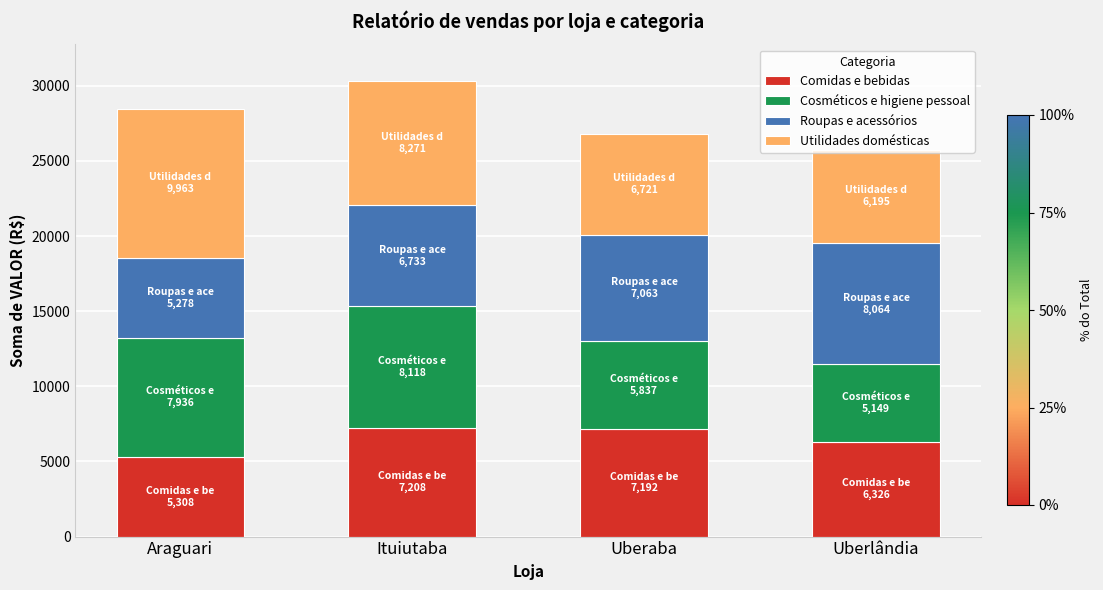

What is the maximum value for Comidas e bebidas?

7208